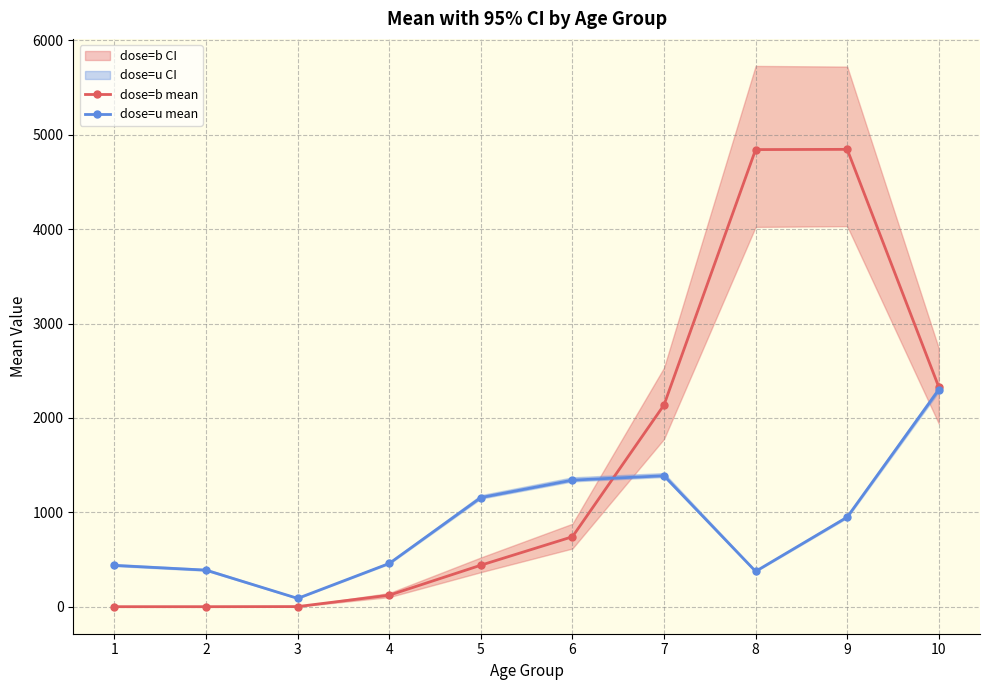

What is the value of the dose=u mean point at the 6th from the left?

1340.9